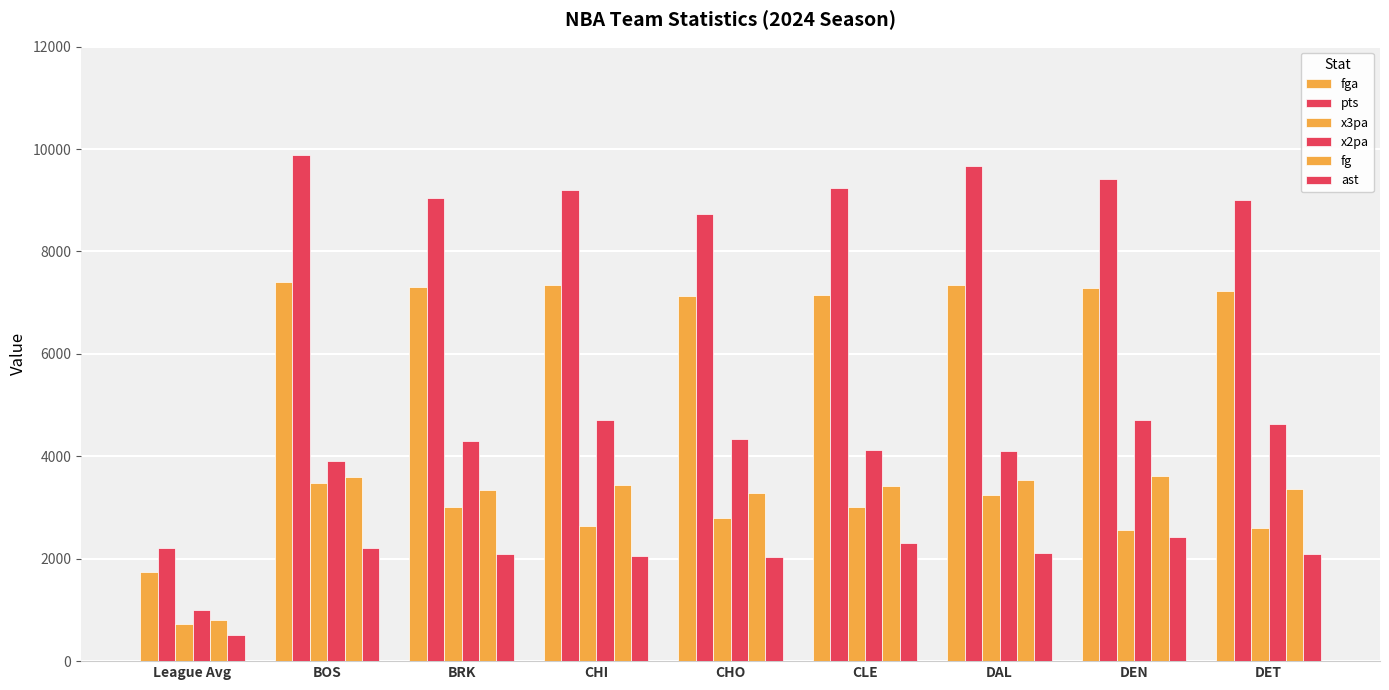

How many bars are there in each group?

6